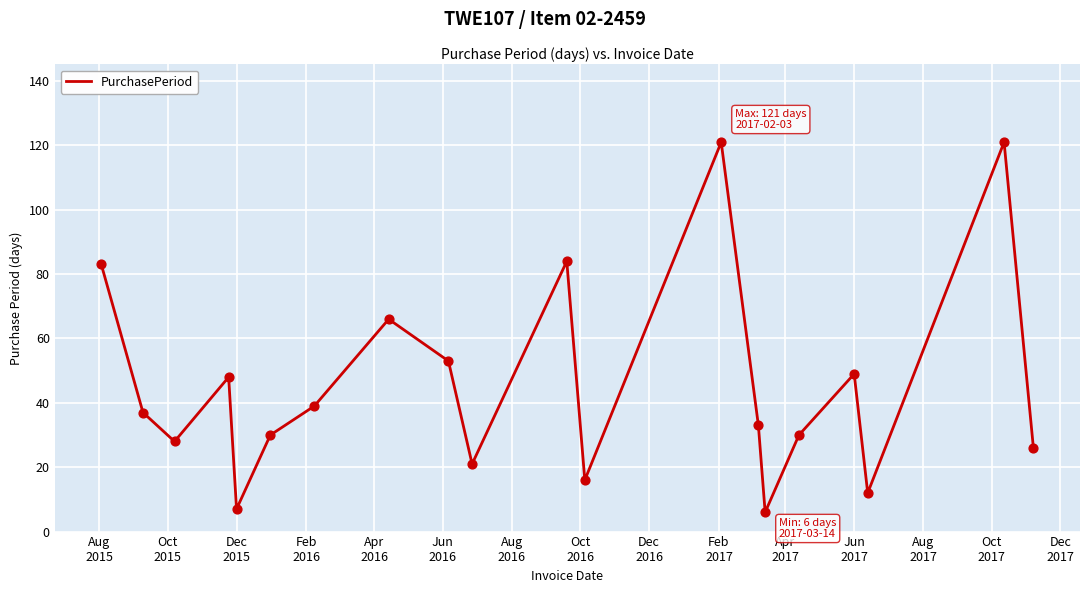

What is the maximum value shown in the chart?

121